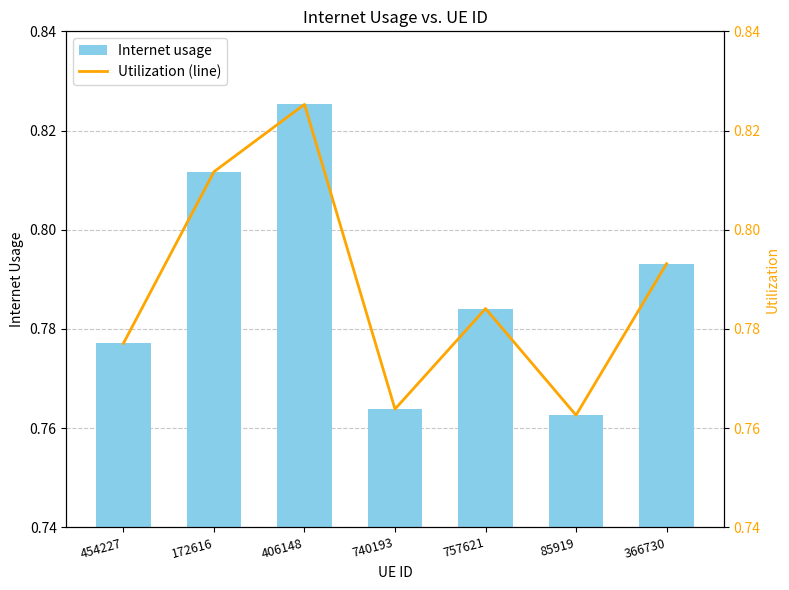

Reading left to right, what are all the values shown in this chart?

Internet usage: 0.8	0.8	0.8	0.8	0.8	0.8	0.8
Utilization (line): 0.8	0.8	0.8	0.8	0.8	0.8	0.8